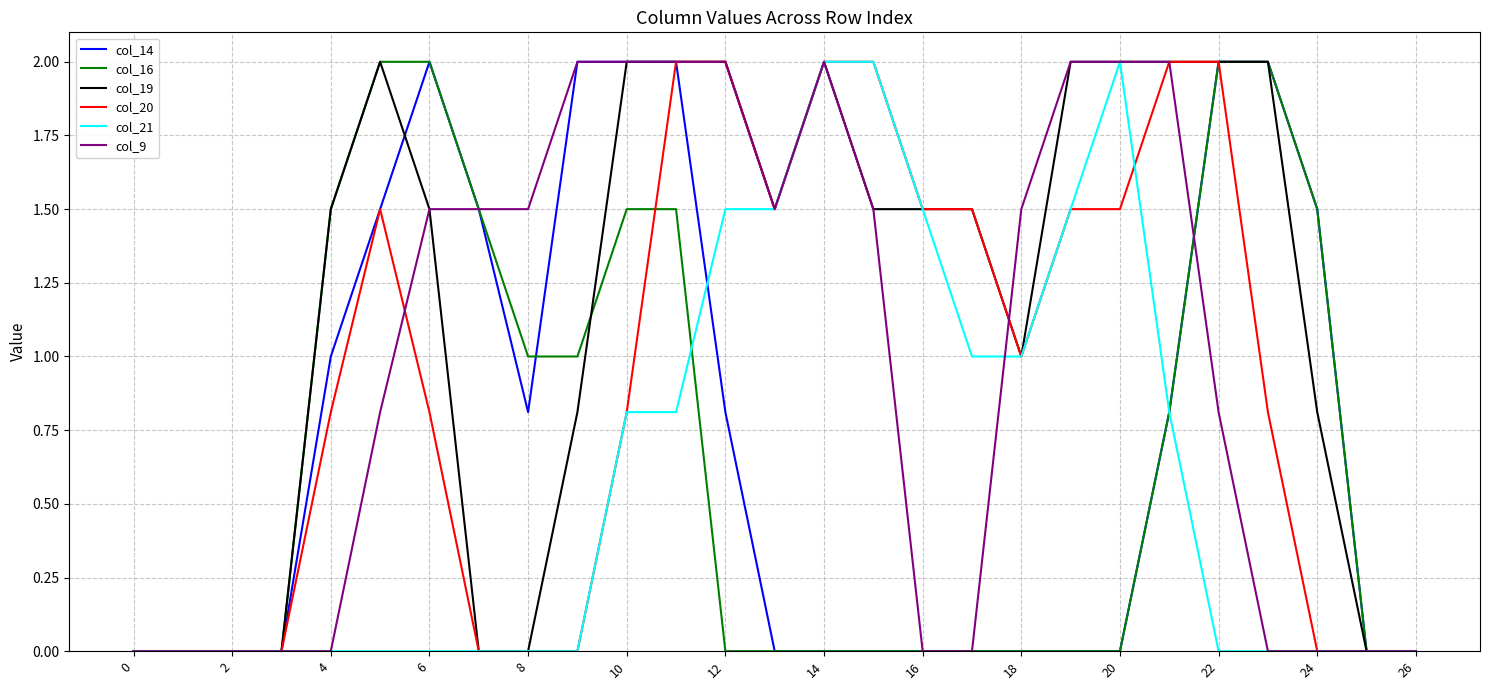

What is the maximum value for col_19?

2.0